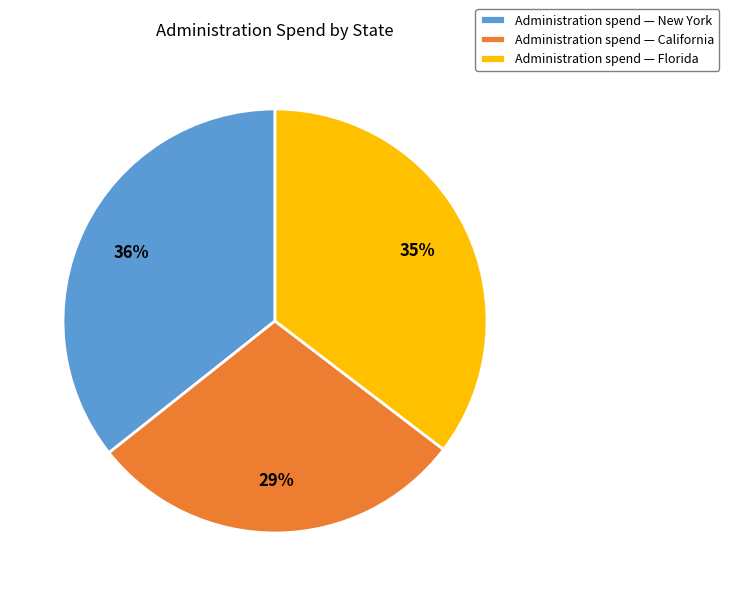

To the nearest percent, what is the average slice percentage?

33%